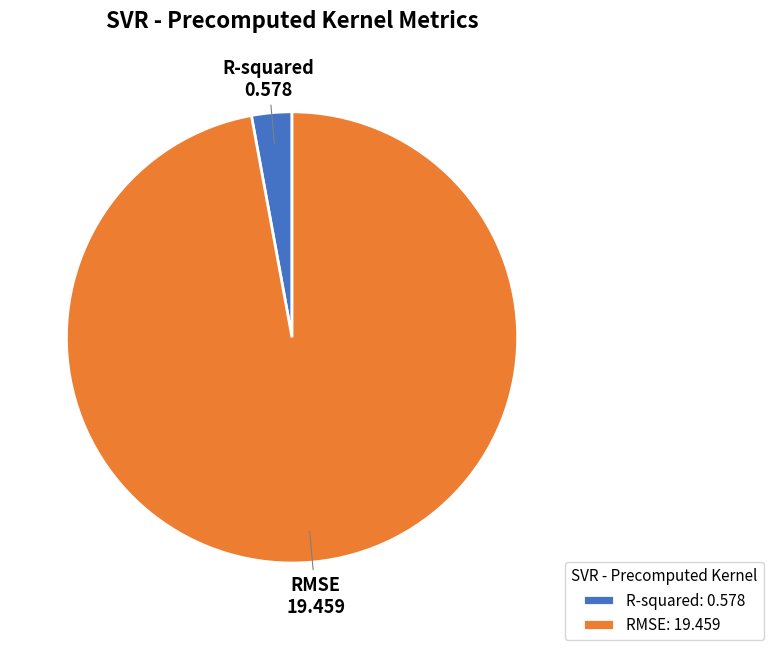

Combined, do R-squared and RMSE account for over 50%?

Yes